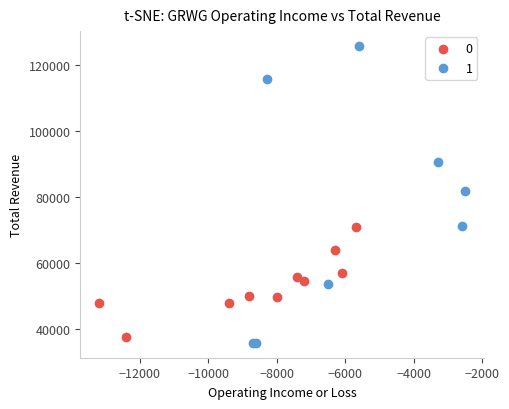

Which series reaches the maximum Y coordinate?

1